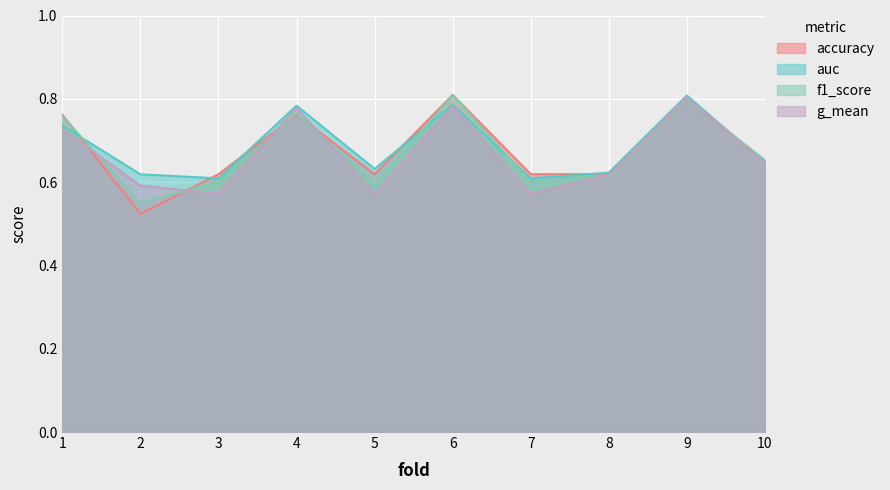

Where is the first local minimum for auc?

3